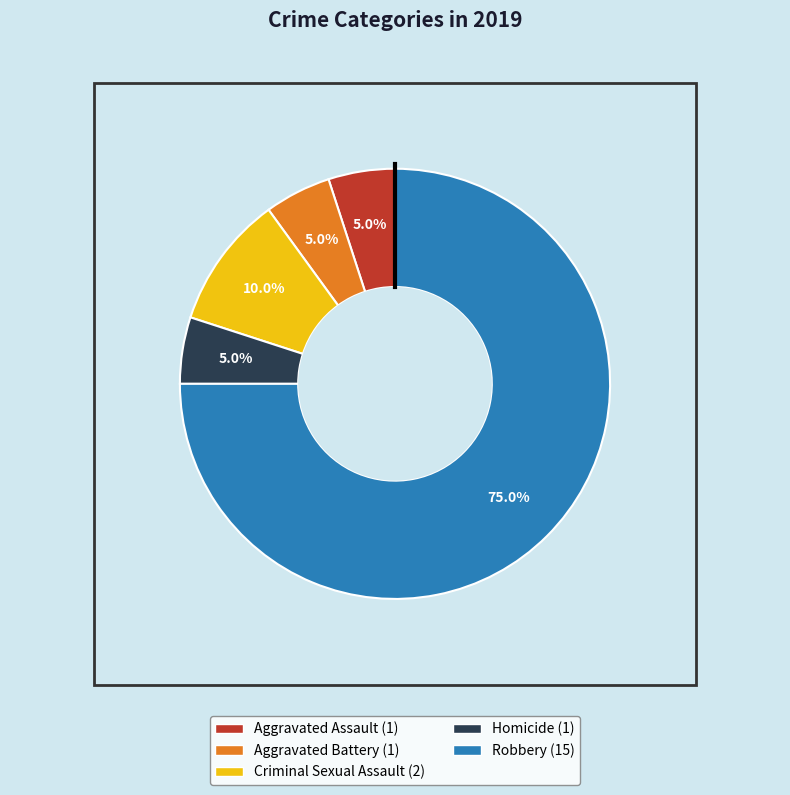

How many slices are in this pie chart?

5